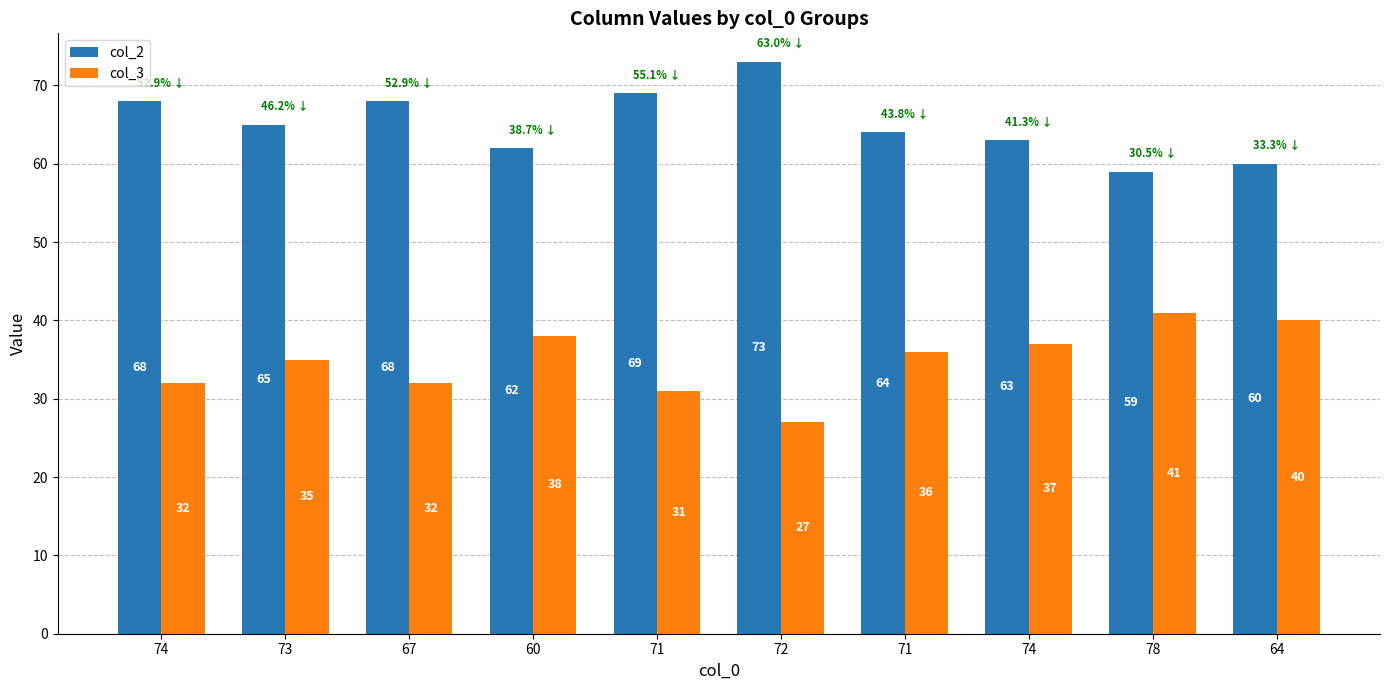

Reading right to left, transcribe all the data shown in this chart.

col_2: 60	59	63	64	73	69	62	68	65	68
col_3: 40	41	37	36	27	31	38	32	35	32